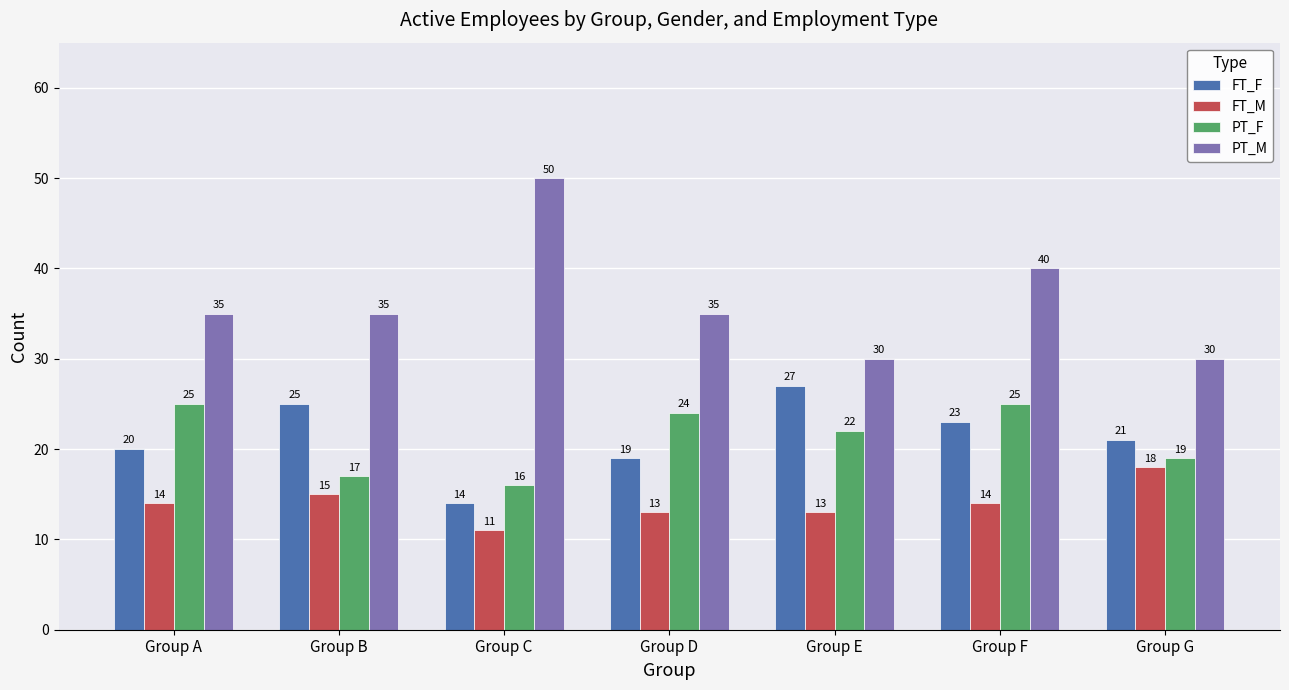

What is the difference between the maximum and minimum values in the PT_F series?

9